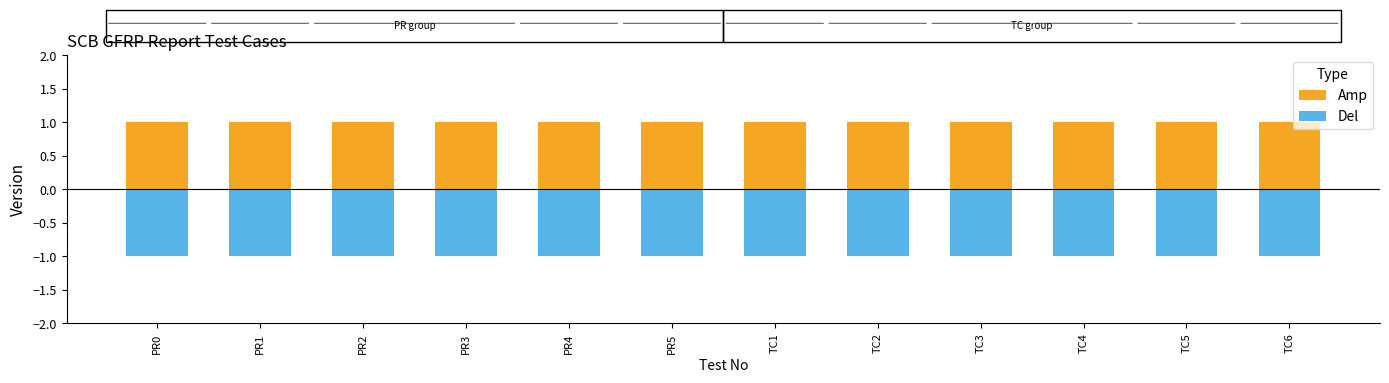

What is the average value of the Amp series?

1